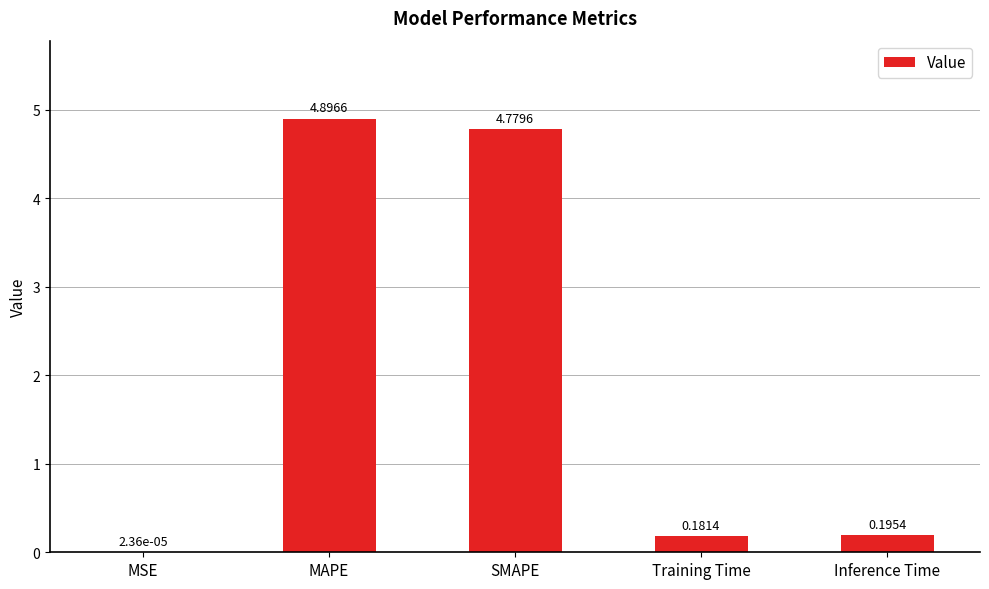

What is the sum of all values?

10.1